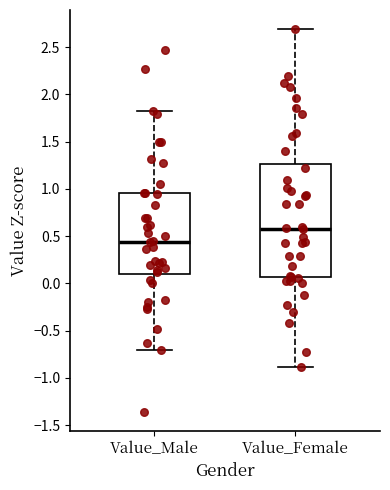

Reading left to right, read every box against the y-axis: the position of its median line, the range the box covers, and the ends of its whiskers. The values are not printed on the chart, so give them approximately, as read against the axis.

Value_Male: median 0.45, box 0.10 to 0.95, whiskers -0.70 to 1.80
Value_Female: median 0.60, box 0.05 to 1.25, whiskers -0.90 to 2.70